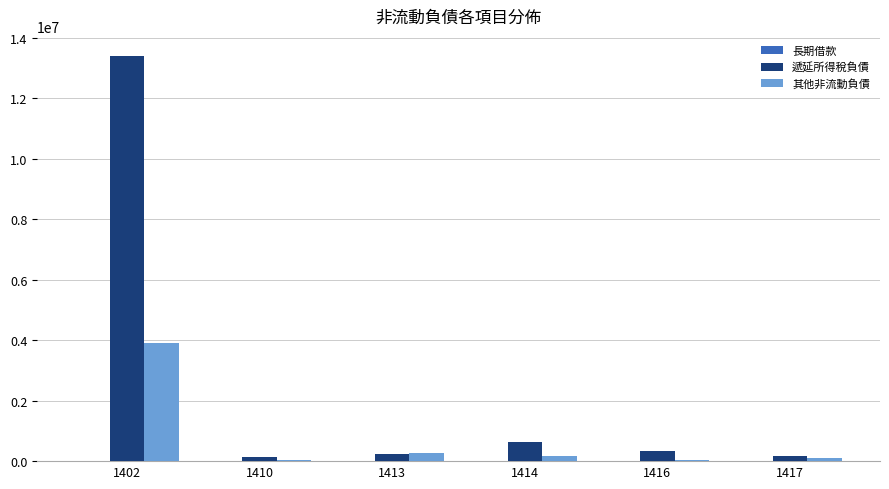

At which category is the sum across all series the highest?

1402